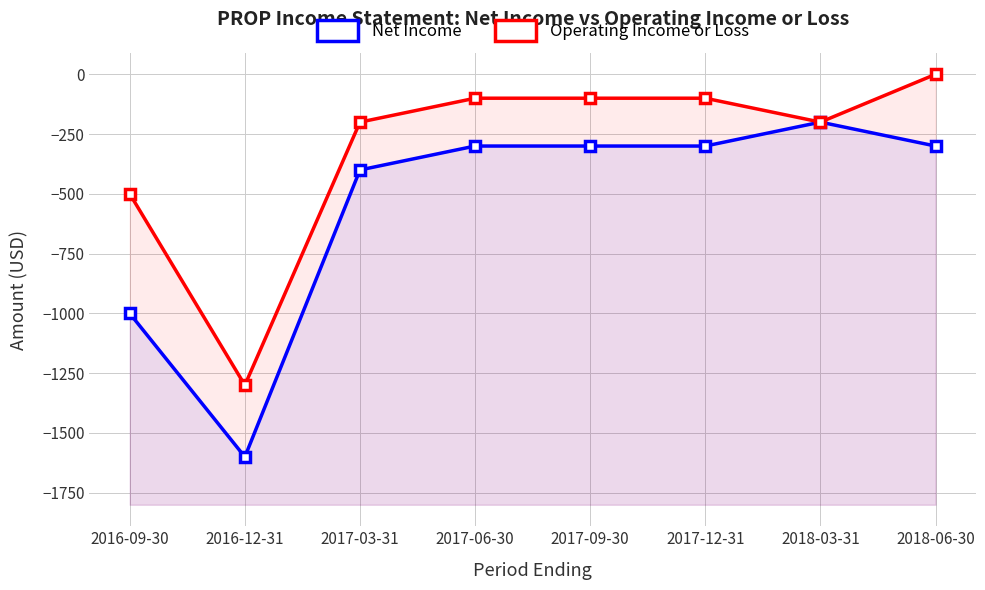

Reading left to right, what are all the values shown in this chart?

Net Income: -1000	-1600	-400	-300	-300	-300	-200	-300
Operating Income or Loss: -500	-1300	-200	-100	-100	-100	-200	0